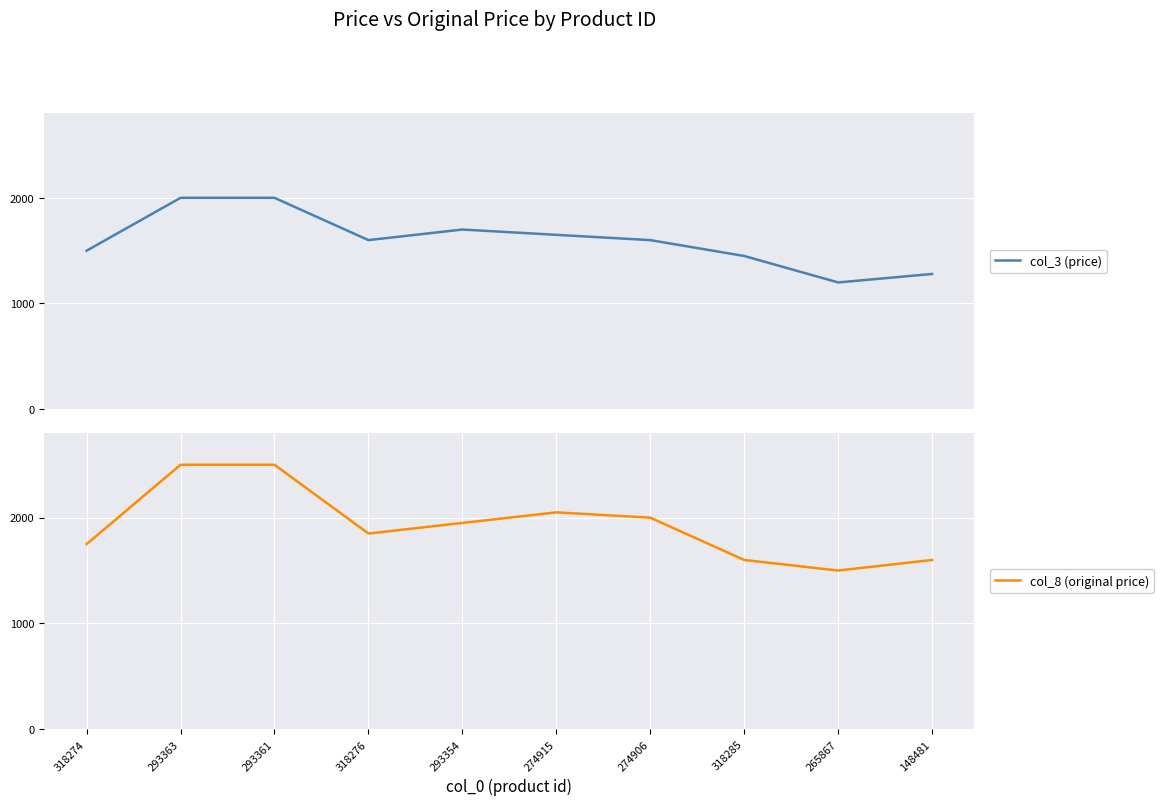

The col_8 (original price) series shows 559 at 318285. True or false?

False